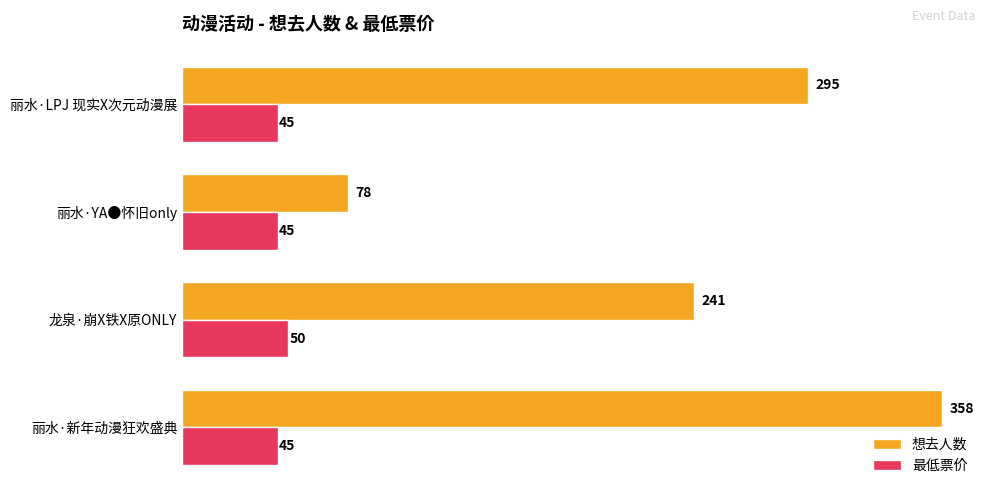

Rank the series by their maximum value, from highest to lowest.

想去人数, 最低票价